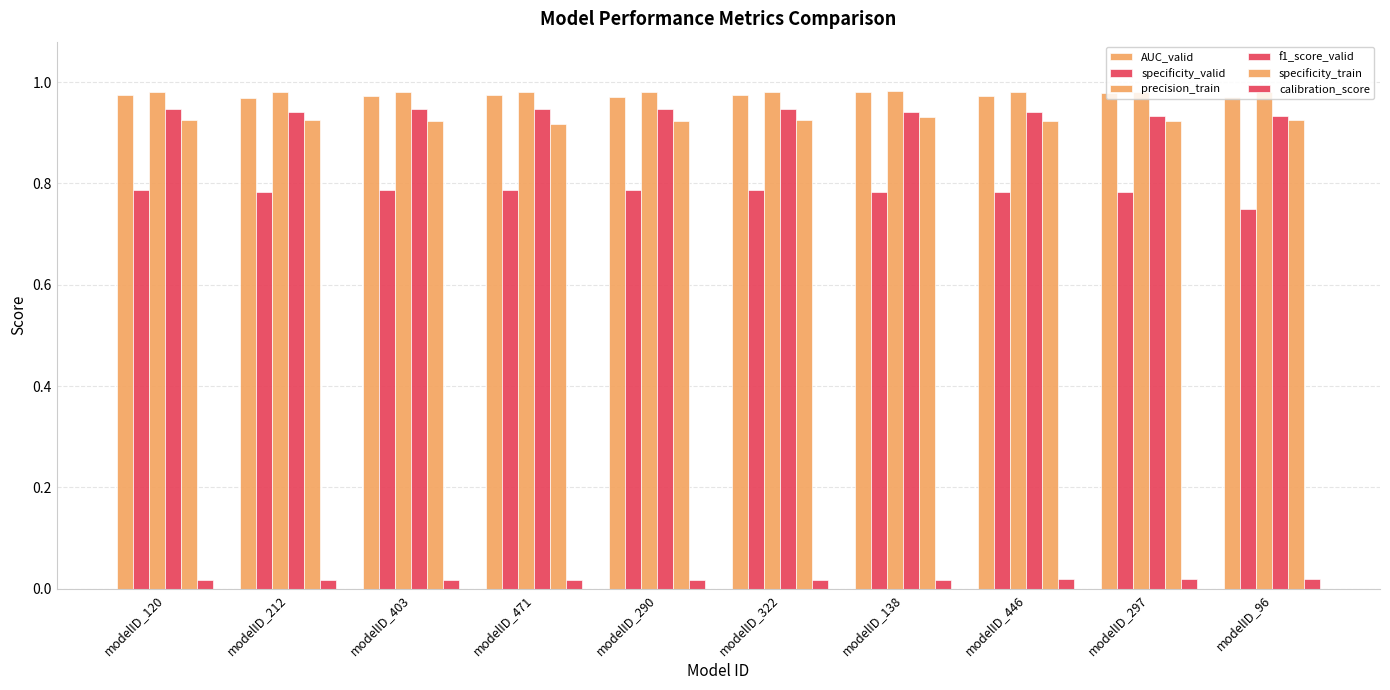

Which series changed the most between modelID_403 and modelID_471?

specificity_train